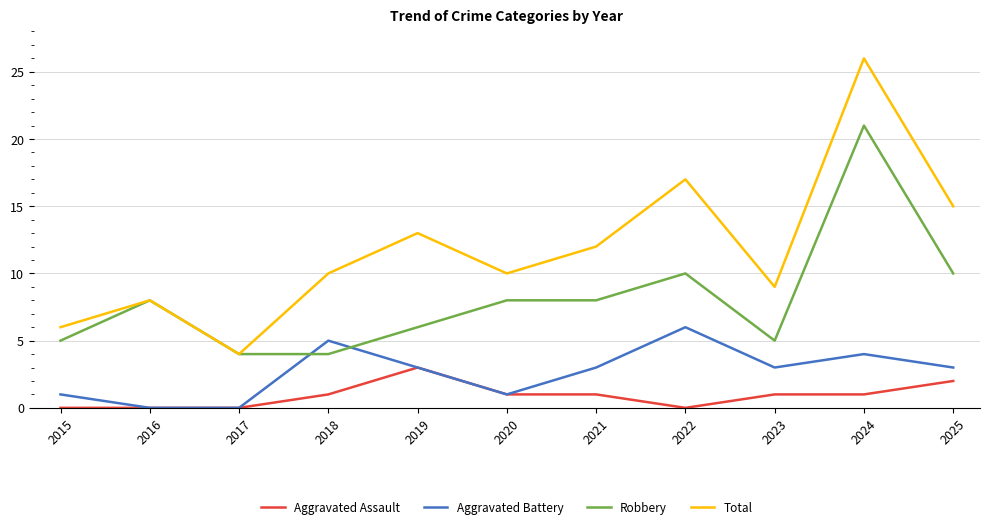

Which series has the widest spread of values?

Total